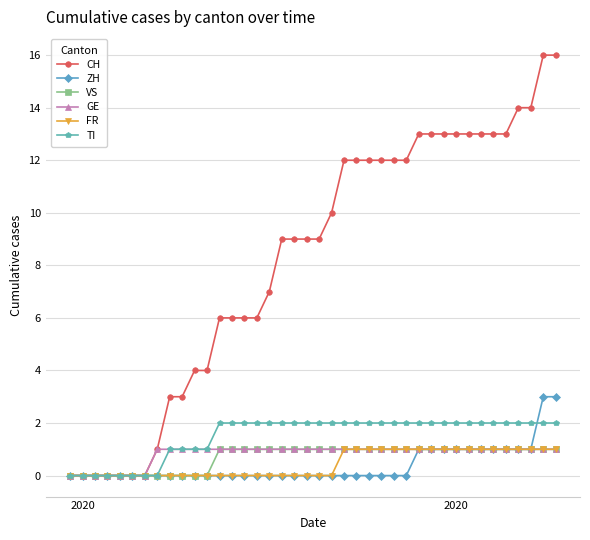

Reading left to right, transcribe all the data shown in this chart.

CH: 0	0	0	0	0	0	0	1	3	3	4	4	6	6	6	6	7	9	9	9	9	10	12	12	12	12	12	12	13	13	13	13	13	13	13	13	14	14	16	16
ZH: 0	0	0	0	0	0	0	0	0	0	0	0	0	0	0	0	0	0	0	0	0	0	0	0	0	0	0	0	1	1	1	1	1	1	1	1	1	1	3	3
VS: 0	0	0	0	0	0	0	0	0	0	0	0	1	1	1	1	1	1	1	1	1	1	1	1	1	1	1	1	1	1	1	1	1	1	1	1	1	1	1	1
GE: 0	0	0	0	0	0	0	1	1	1	1	1	1	1	1	1	1	1	1	1	1	1	1	1	1	1	1	1	1	1	1	1	1	1	1	1	1	1	1	1
FR: 0	0	0	0	0	0	0	0	0	0	0	0	0	0	0	0	0	0	0	0	0	0	1	1	1	1	1	1	1	1	1	1	1	1	1	1	1	1	1	1
TI: 0	0	0	0	0	0	0	0	1	1	1	1	2	2	2	2	2	2	2	2	2	2	2	2	2	2	2	2	2	2	2	2	2	2	2	2	2	2	2	2